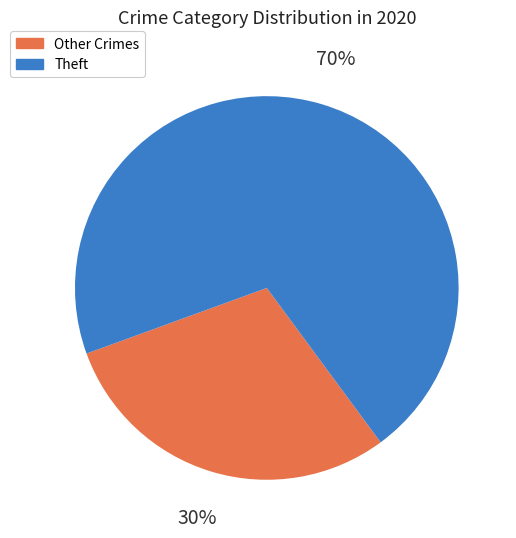

Which category has the smallest portion of the pie?

Other Crimes